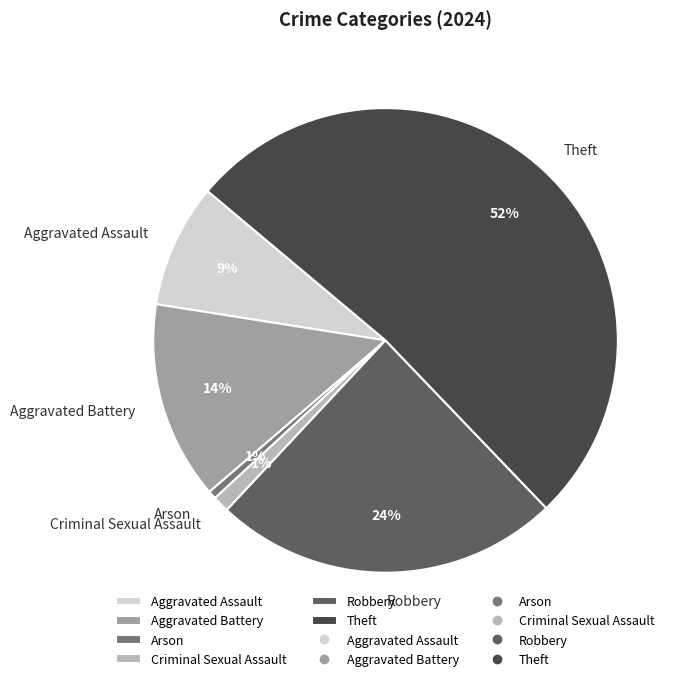

To the nearest percent, what is the combined percentage of Aggravated Assault and Theft?

60%